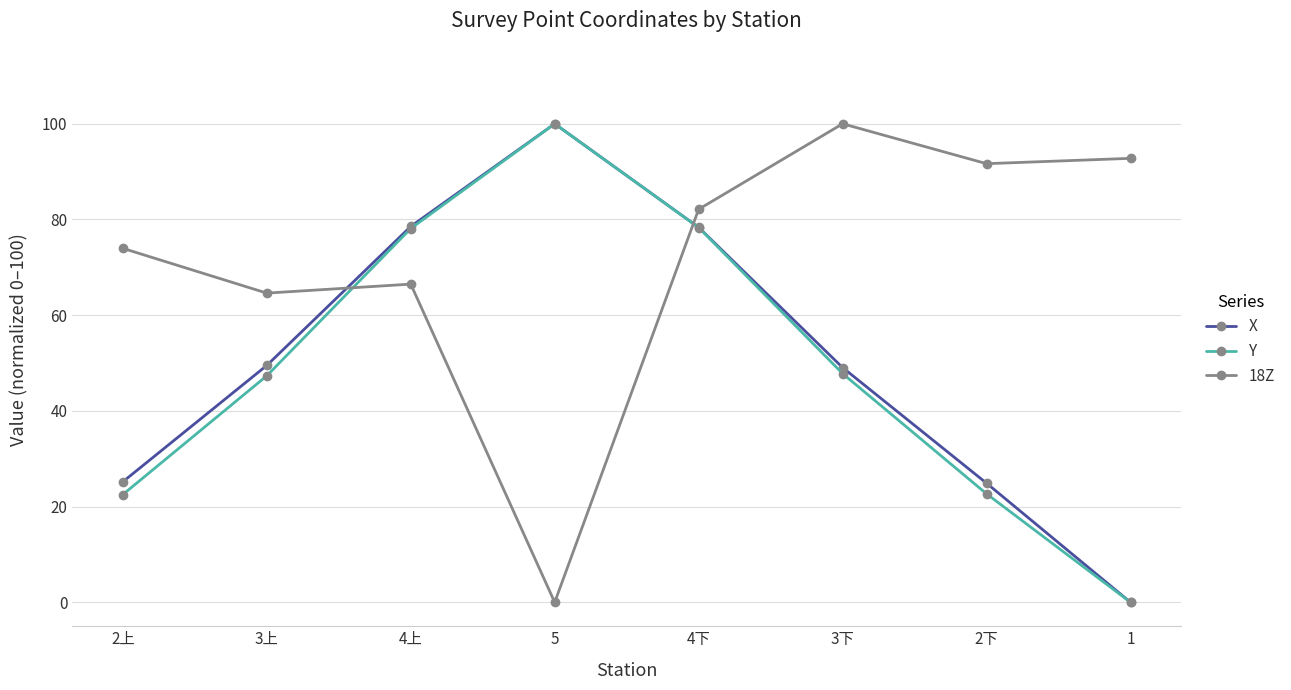

How many times do 18Z and X cross each other?

2